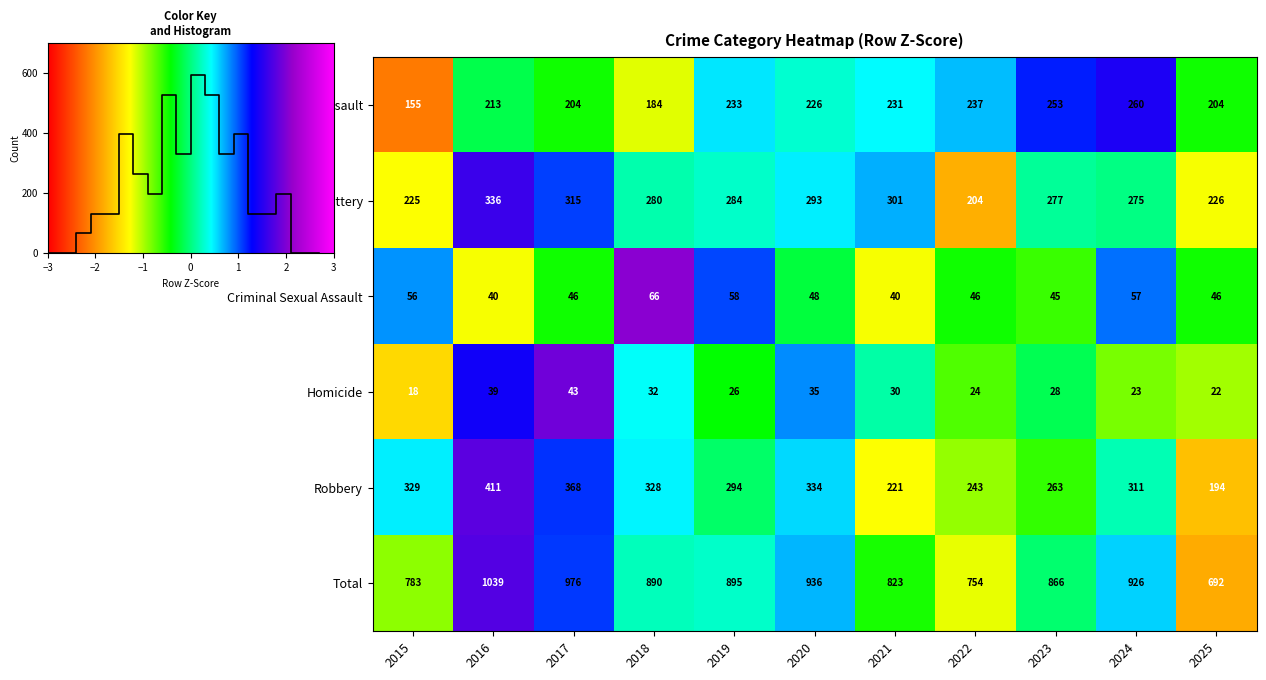

Reading left to right, transcribe all the data shown in this chart.

Aggravated Assault: 2015=-2.2	2016=-0.2	2017=-0.5	2018=-1.2	2019=0.5	2020=0.3	2021=0.4	2022=0.6	2023=1.2	2024=1.4	2025=-0.5
Aggravated Battery: 2015=-1.3	2016=1.6	2017=1.1	2018=0.2	2019=0.3	2020=0.5	2021=0.7	2022=-1.8	2023=0.1	2024=0.0	2025=-1.2
Criminal Sexual Assault: 2015=0.8	2016=-1.2	2017=-0.5	2018=2.1	2019=1.0	2020=-0.2	2021=-1.2	2022=-0.5	2023=-0.6	2024=0.9	2025=-0.5
Homicide: 2015=-1.5	2016=1.4	2017=1.9	2018=0.4	2019=-0.4	2020=0.8	2021=0.1	2022=-0.7	2023=-0.1	2024=-0.8	2025=-1.0
Robbery: 2015=0.5	2016=1.8	2017=1.1	2018=0.5	2019=-0.1	2020=0.6	2021=-1.3	2022=-0.9	2023=-0.6	2024=0.2	2025=-1.7
Total: 2015=-0.9	2016=1.7	2017=1.1	2018=0.2	2019=0.2	2020=0.7	2021=-0.5	2022=-1.2	2023=-0.1	2024=0.6	2025=-1.8